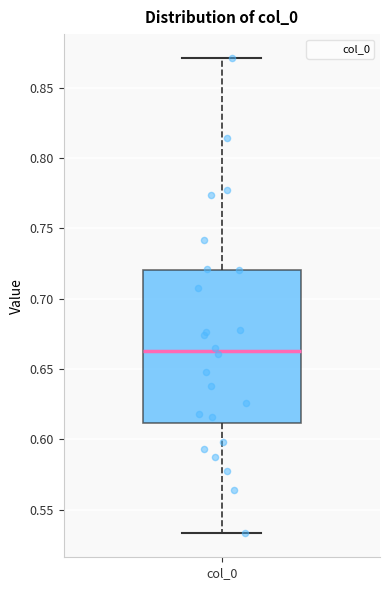

Where is the lower edge of the box for col_0 on the y-axis? The values are not printed on the chart, so give them approximately, as read against the axis.

0.610